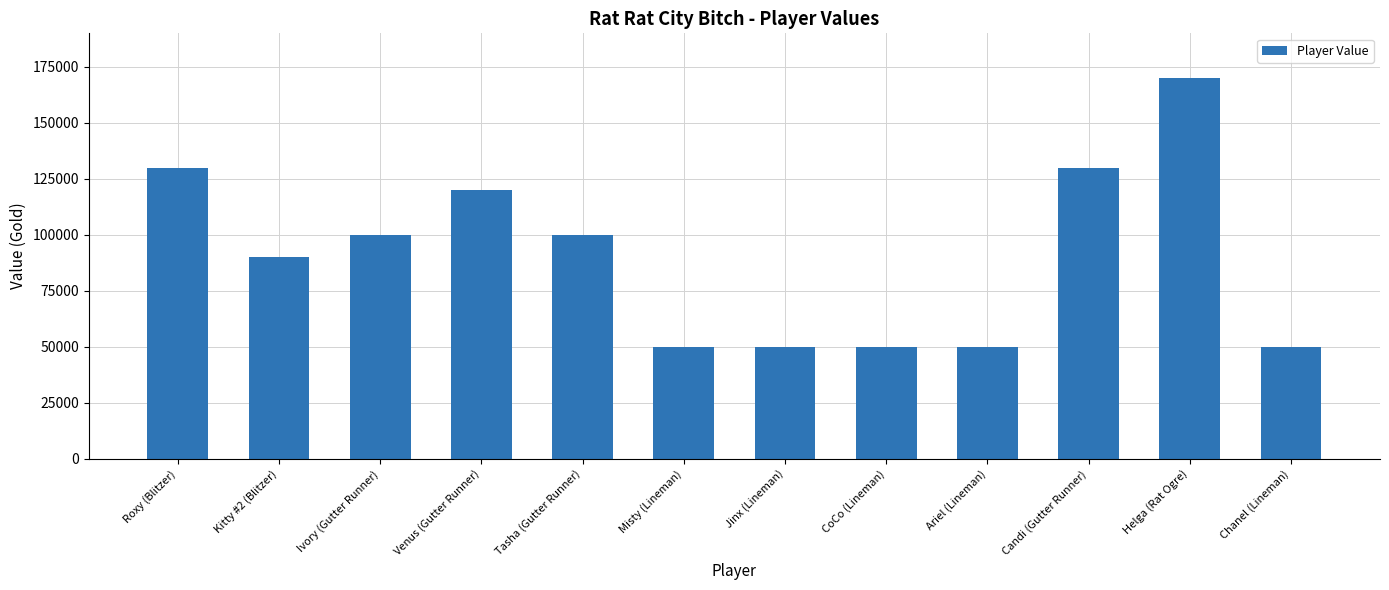

Are the bars horizontal?

No